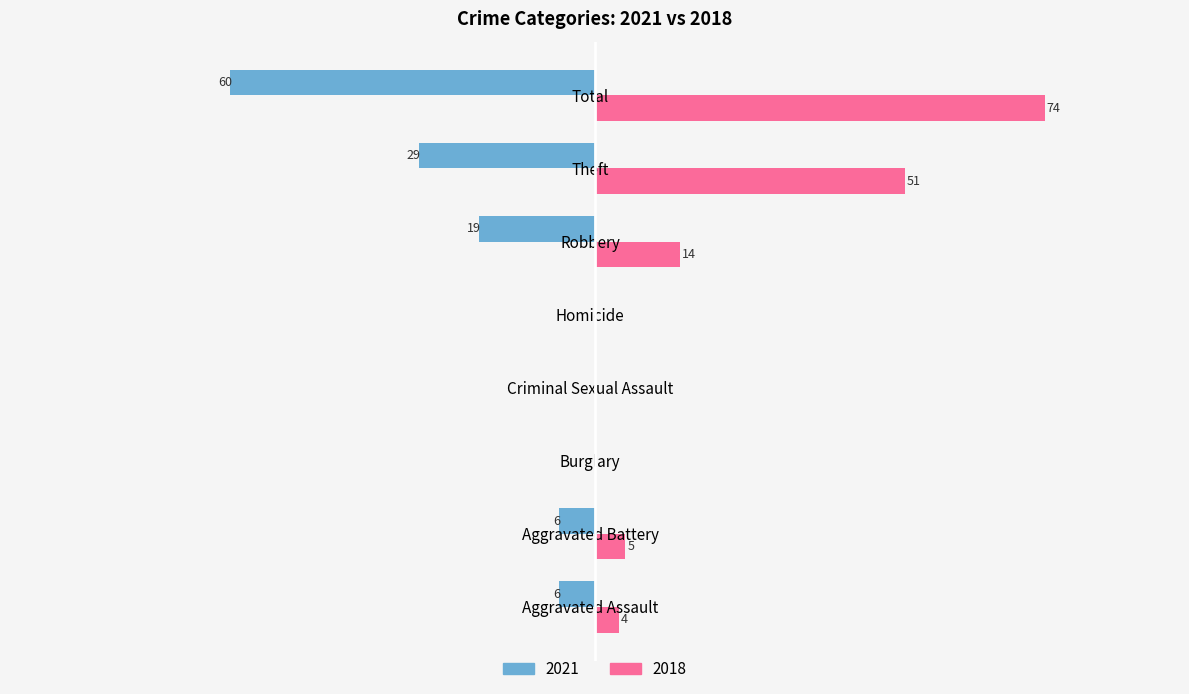

Is the value of 2021 at Burglary greater than the value of 2018 at Theft?

No